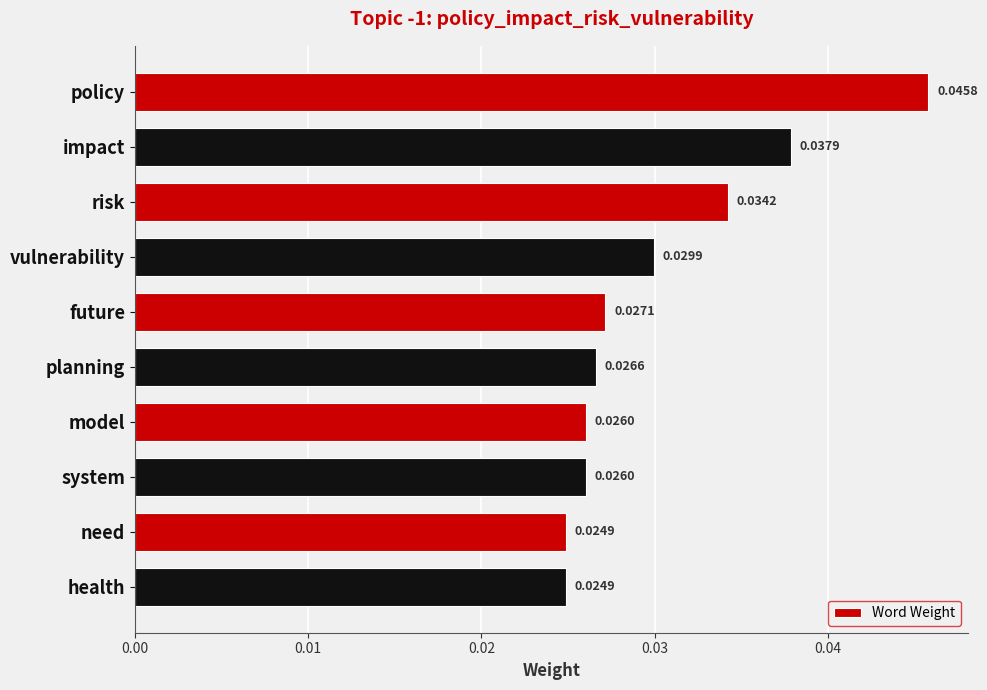

What is the sum of all values?

0.3